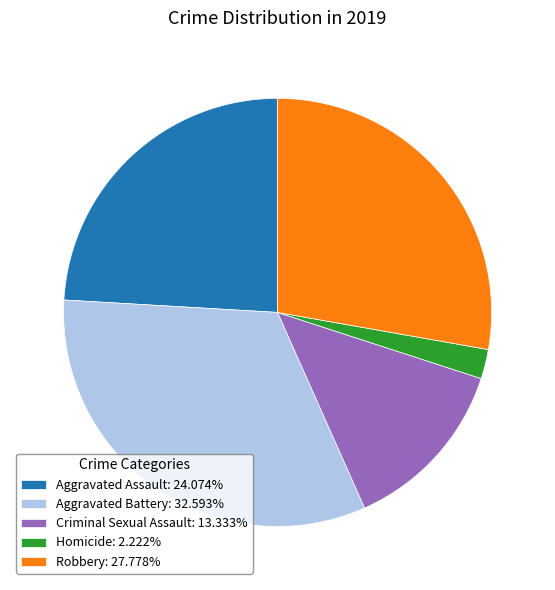

Rank the categories by value from lowest to highest.

Homicide, Criminal Sexual Assault, Aggravated Assault, Robbery, Aggravated Battery